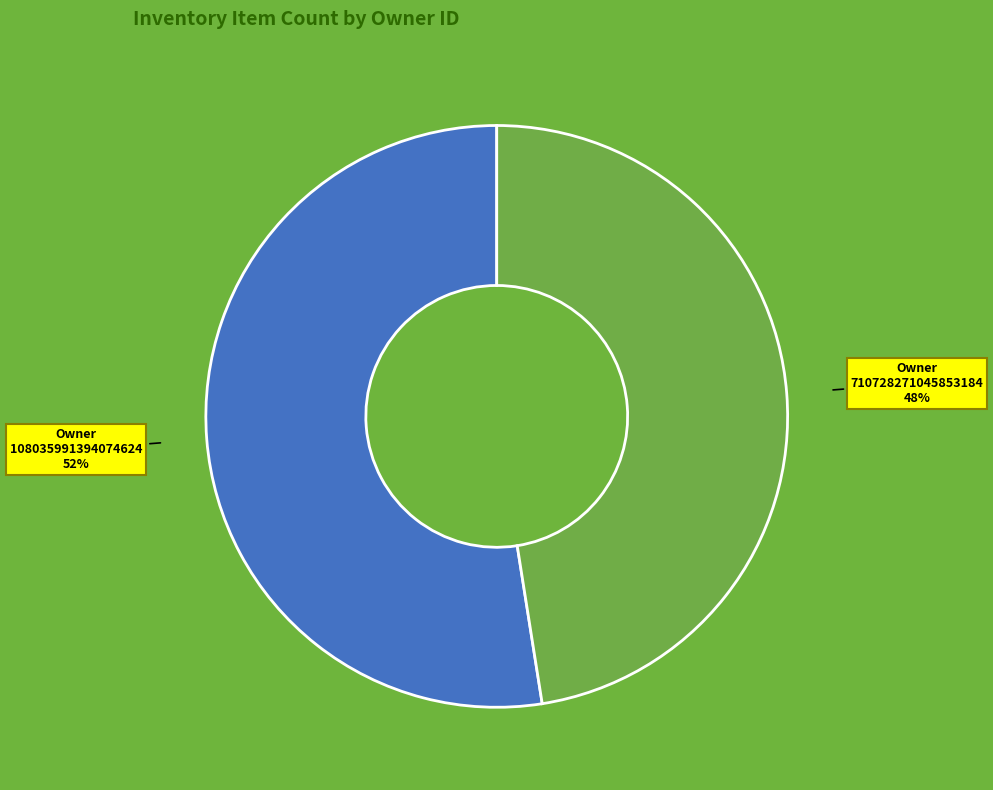

Is there a majority slice in this chart?

Yes